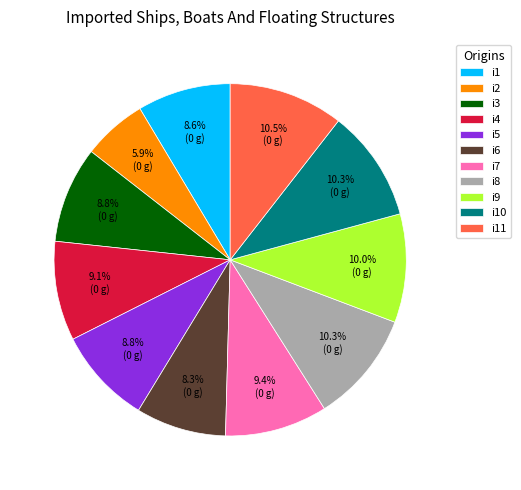

Do i11 and i7 together represent more than half of the pie?

No